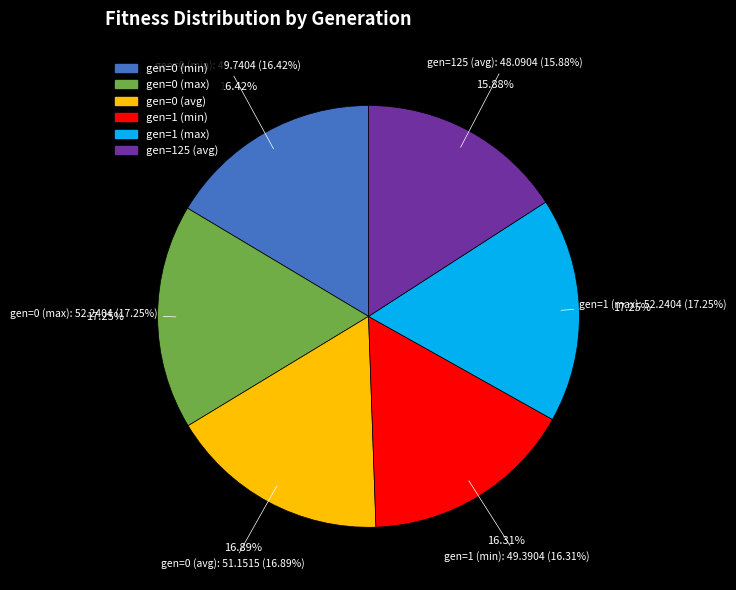

How many segments does this pie chart have?

6